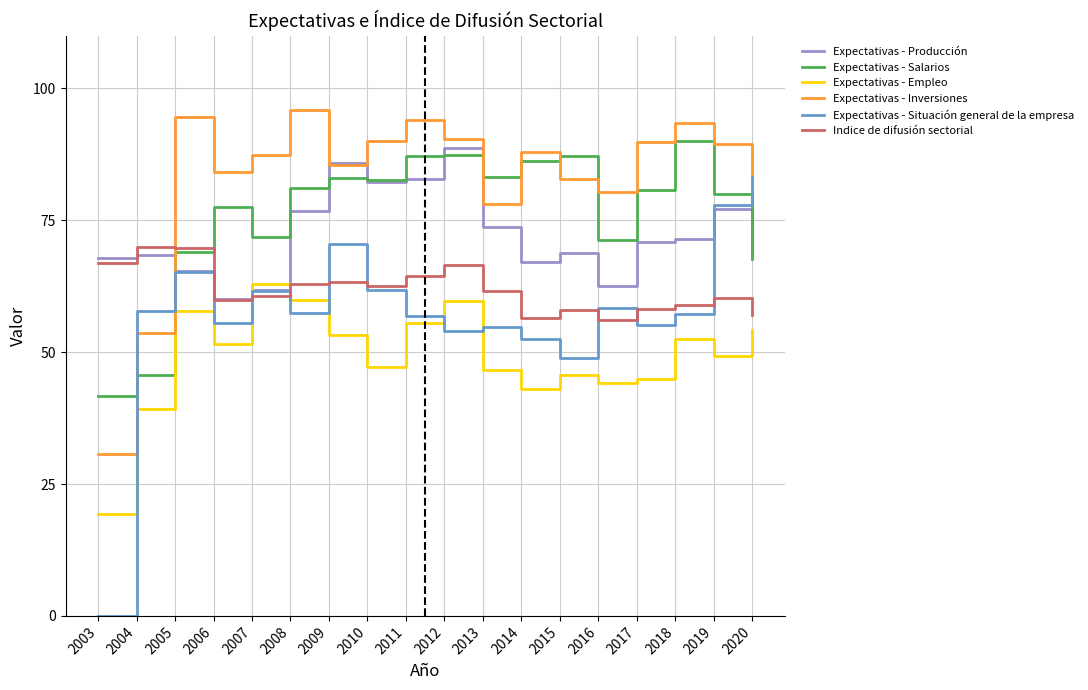

Between 2004 and 2011, which series saw the biggest shift?

Expectativas - Salarios